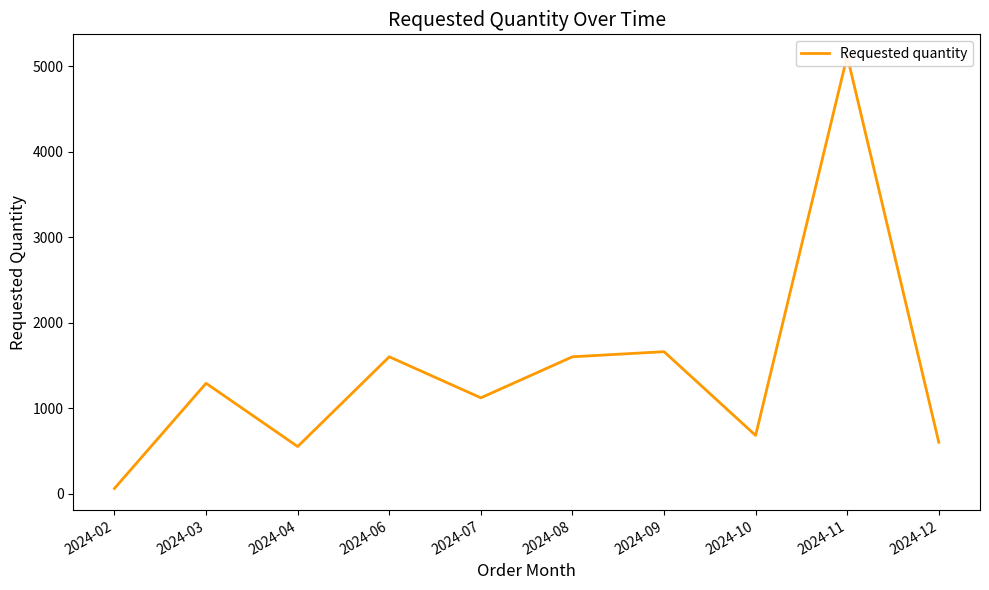

What is the greatest value displayed?

5120